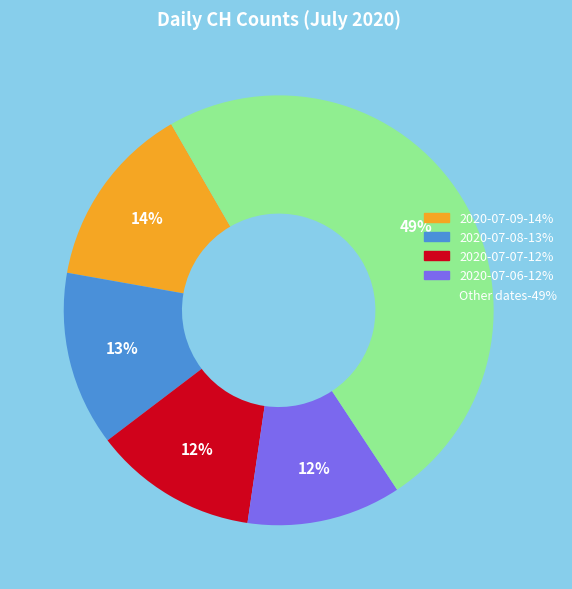

To the nearest percent, what is the average slice percentage?

20%